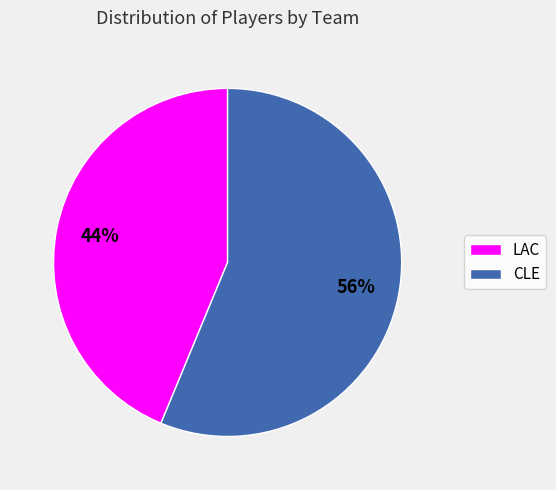

Do CLE and LAC together represent more than half of the pie?

Yes